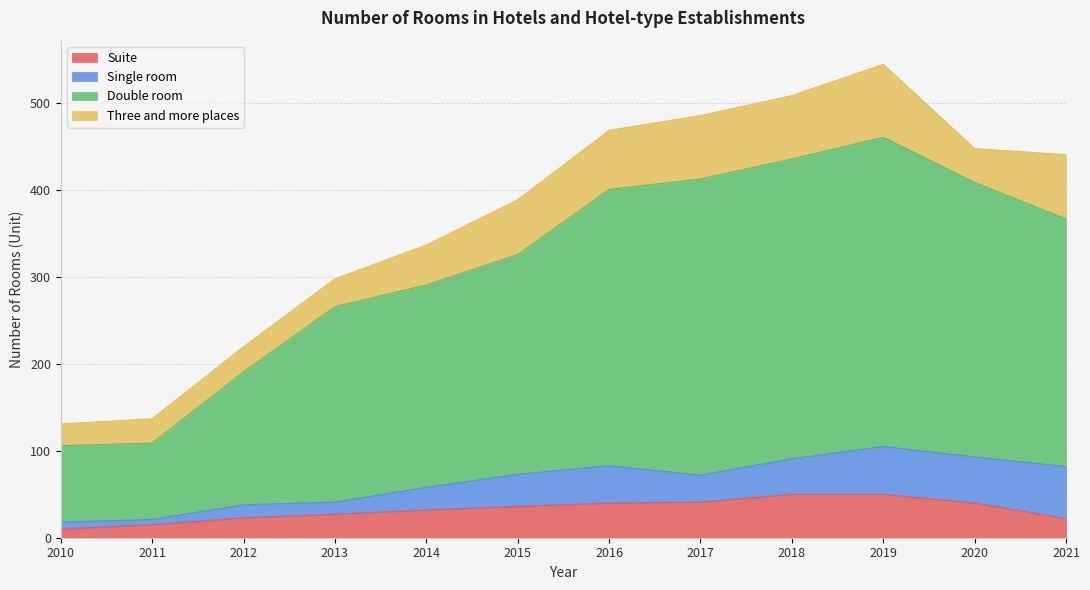

What is the total value across all series at 2010?

131